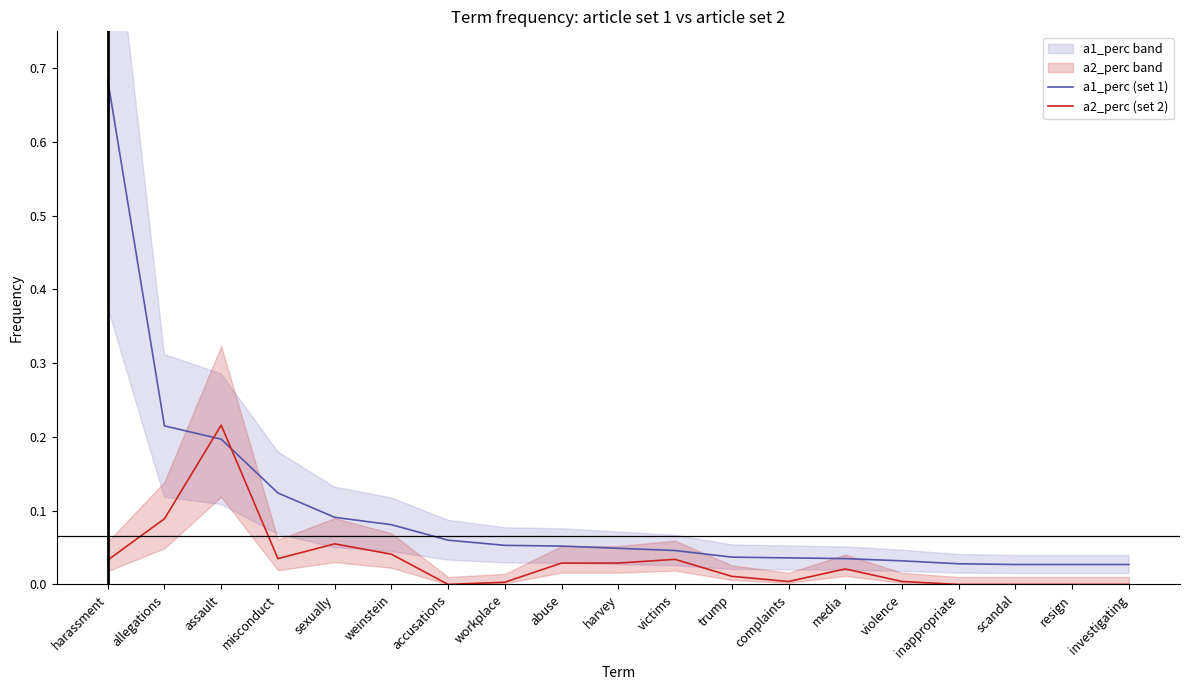

What are all the series names shown in the legend?

a1_perc (set 1), a2_perc (set 2)